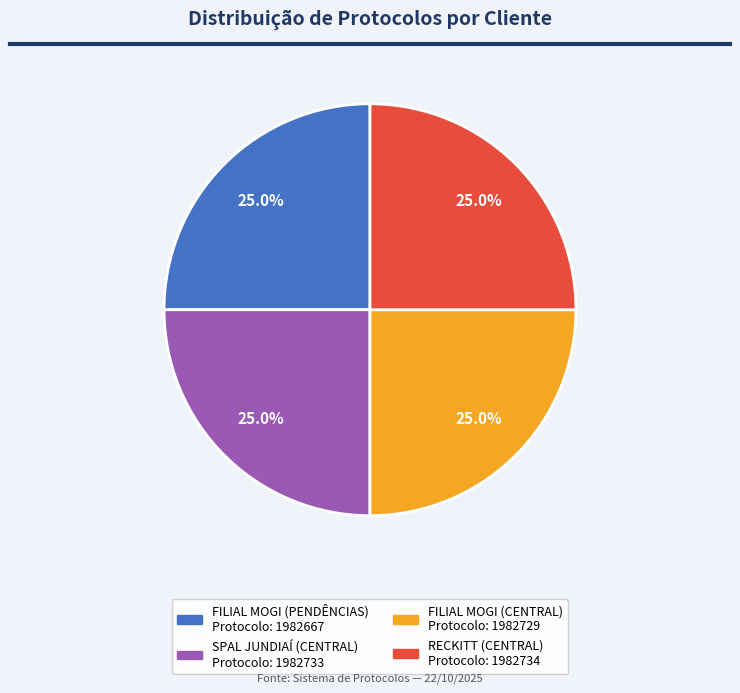

Is there any slice that represents more than half of the pie?

No